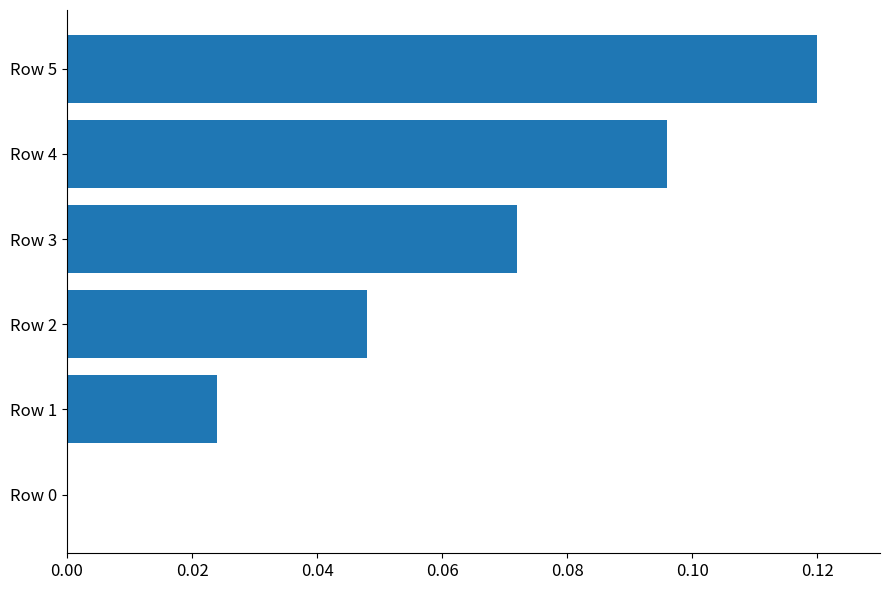

Is it true that the value at Row 4 is 0.0?

False